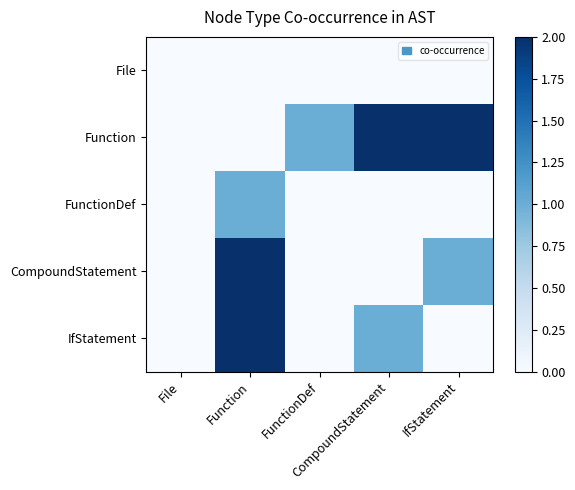

Reading right to left, extract all data points from this chart.

File: IfStatement=0	CompoundStatement=0	FunctionDef=0	Function=0	File=0
Function: IfStatement=2	CompoundStatement=2	FunctionDef=1	Function=0	File=0
FunctionDef: IfStatement=0	CompoundStatement=0	FunctionDef=0	Function=1	File=0
CompoundStatement: IfStatement=1	CompoundStatement=0	FunctionDef=0	Function=2	File=0
IfStatement: IfStatement=0	CompoundStatement=1	FunctionDef=0	Function=2	File=0